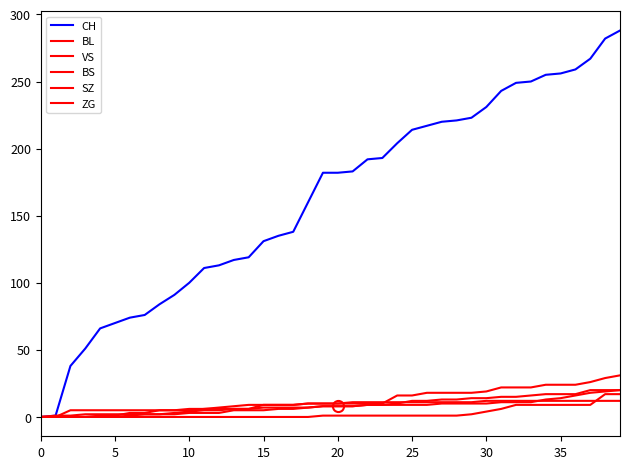

How many lines are shown in the chart?

6